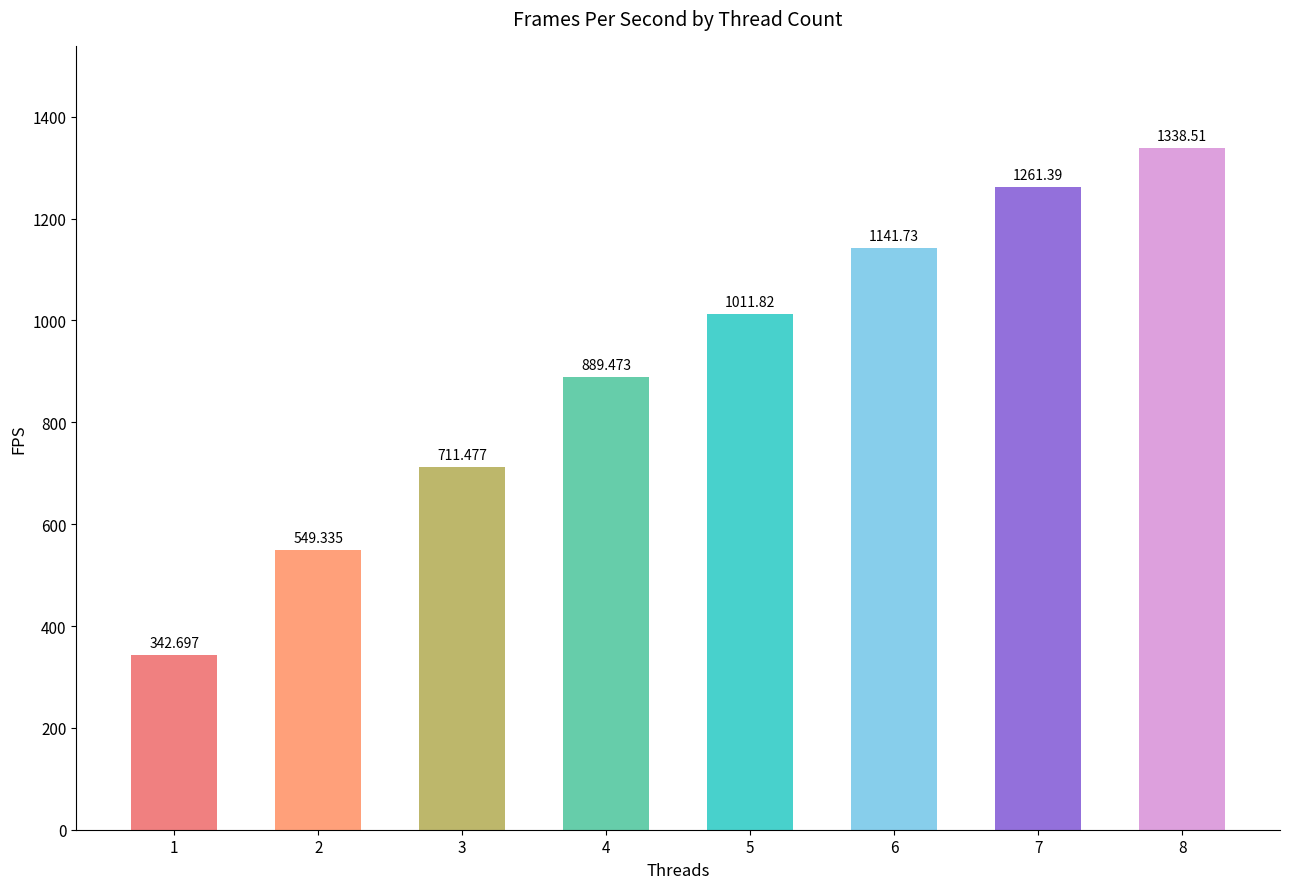

What is the difference between the second highest and minimum values?

918.7